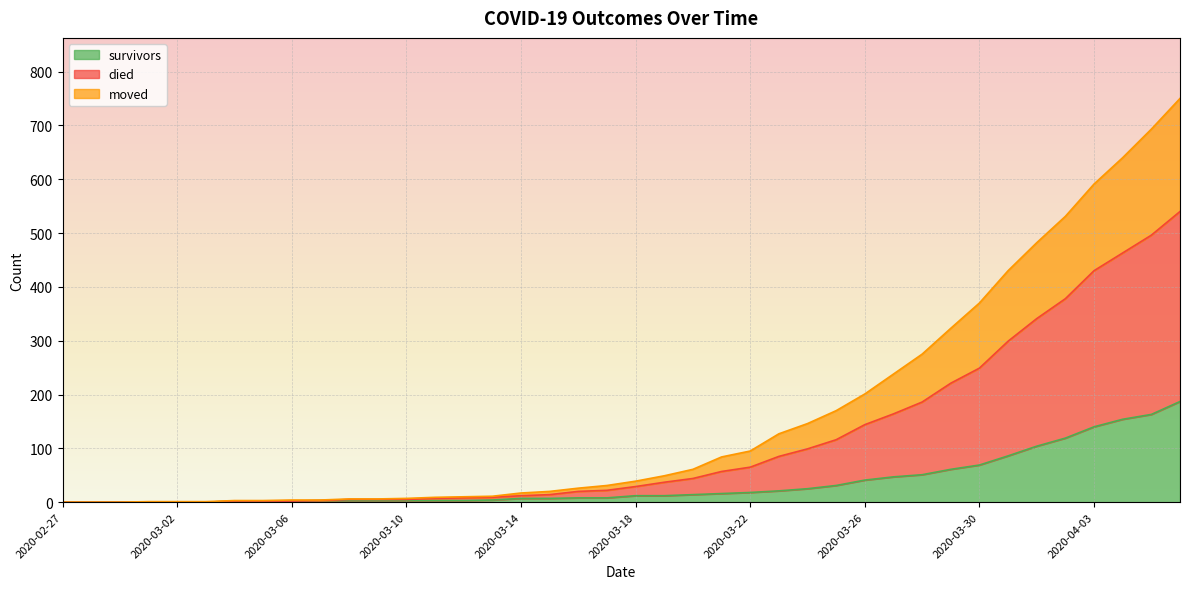

Is the value of died at 2020-03-08 greater than the value of survivors at 2020-03-10?

Yes